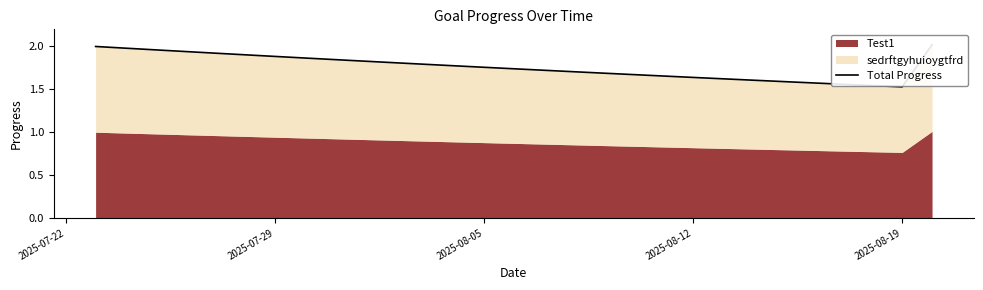

What is the difference between the maximum and minimum values?

0.5